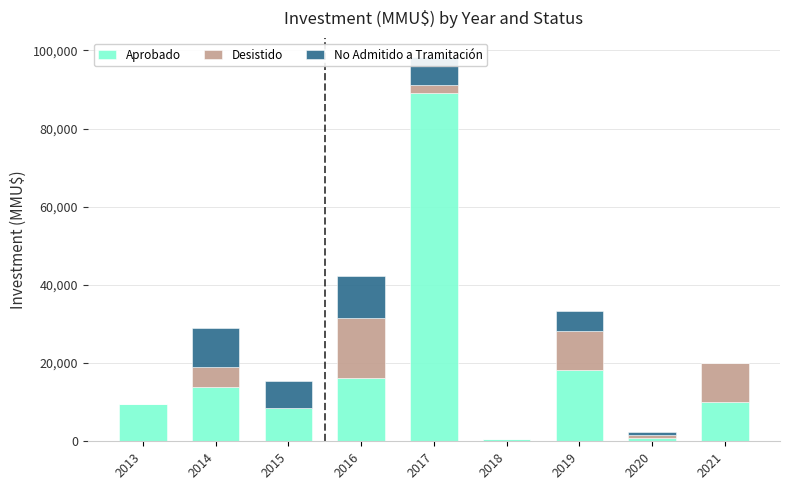

What is the maximum value for Aprobado?

89076